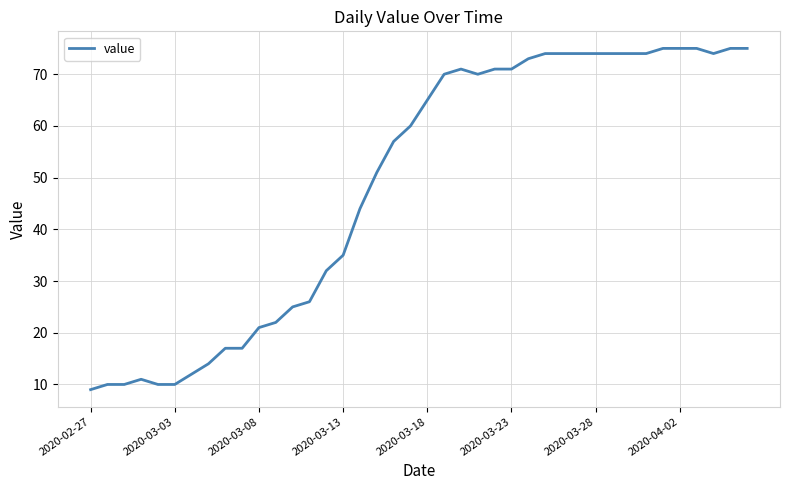

What is the minimum value shown in the chart?

9